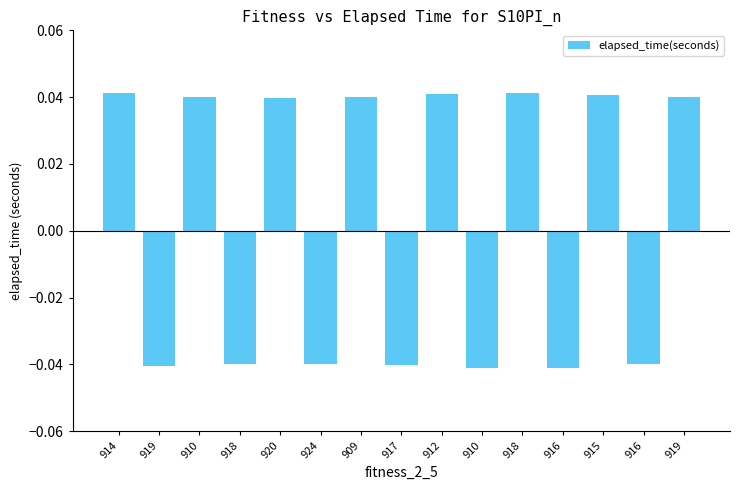

Rank the categories by value from lowest to highest.

910, 916, 919, 917, 924, 916, 918, 920, 910, 909, 919, 915, 912, 918, 914